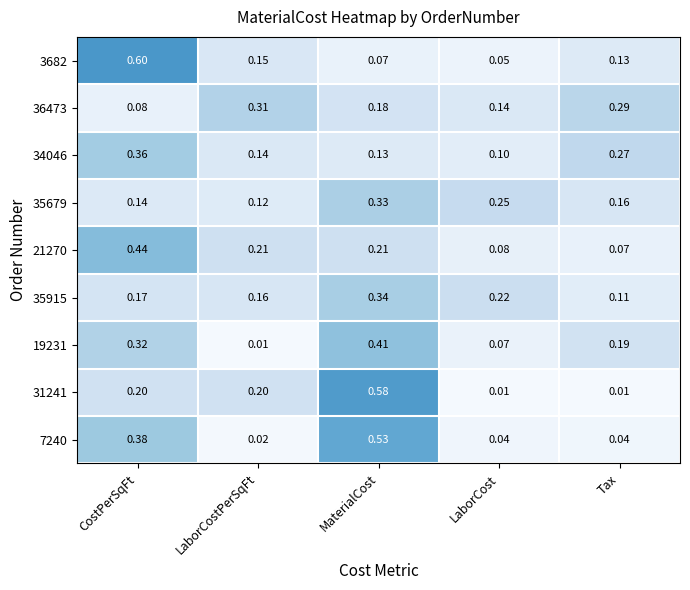

At which label is 34046 closest to 0?

LaborCost